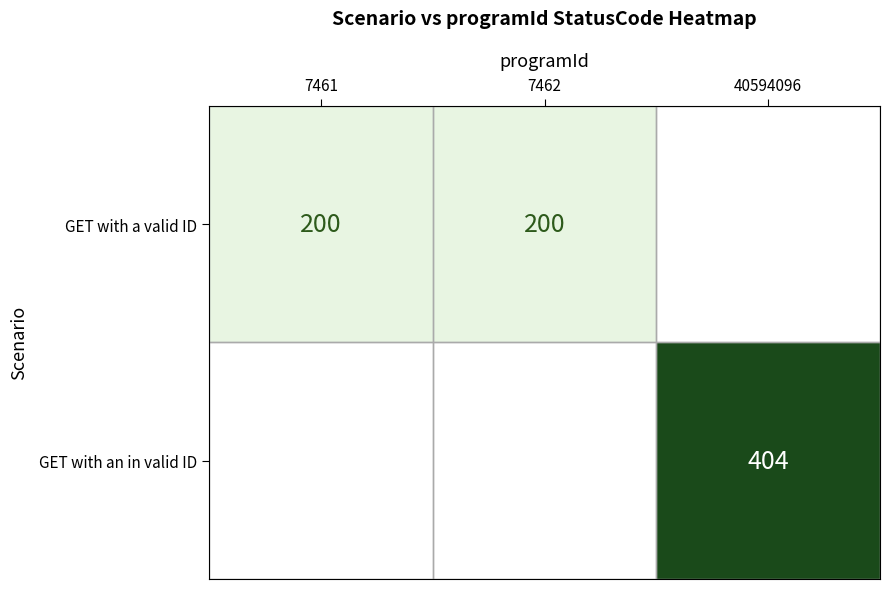

True or false: GET with a valid ID has a value of 200 at 7461.

True